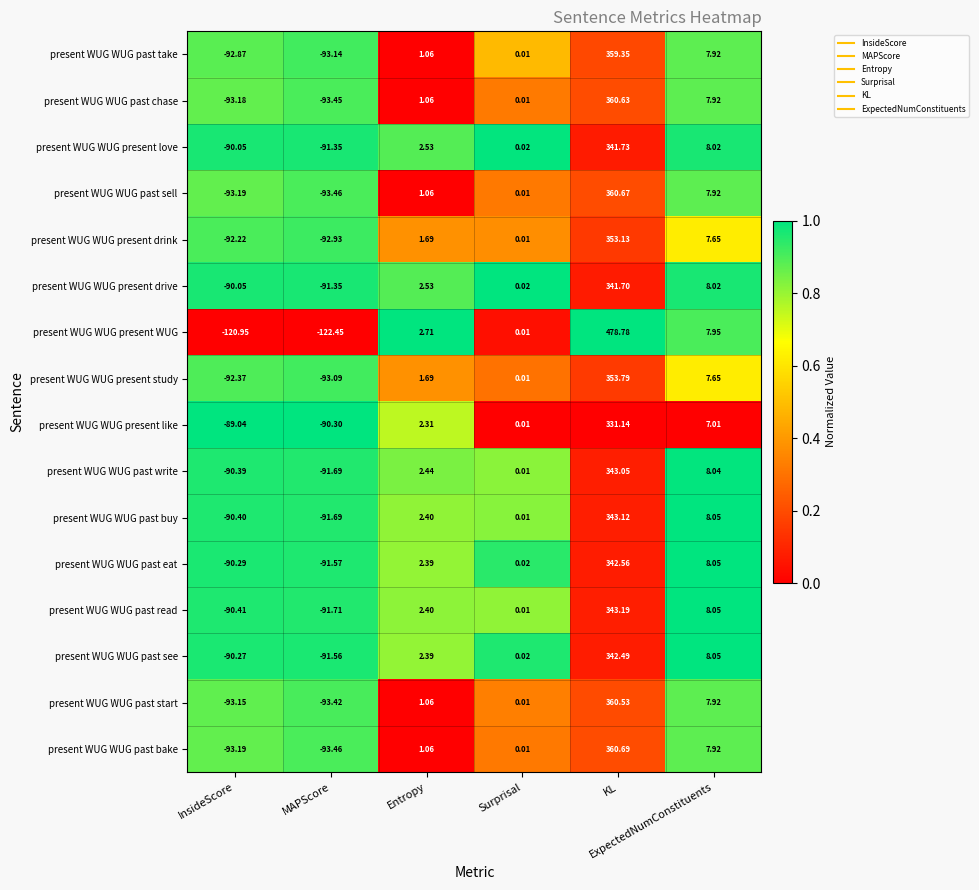

At KL, list the series in order from largest to smallest.

present WUG WUG present WUG, present WUG WUG past bake, present WUG WUG past sell, present WUG WUG past chase, present WUG WUG past start, present WUG WUG past take, present WUG WUG present study, present WUG WUG present drink, present WUG WUG past read, present WUG WUG past buy, present WUG WUG past write, present WUG WUG past eat, present WUG WUG past see, present WUG WUG present love, present WUG WUG present drive, present WUG WUG present like